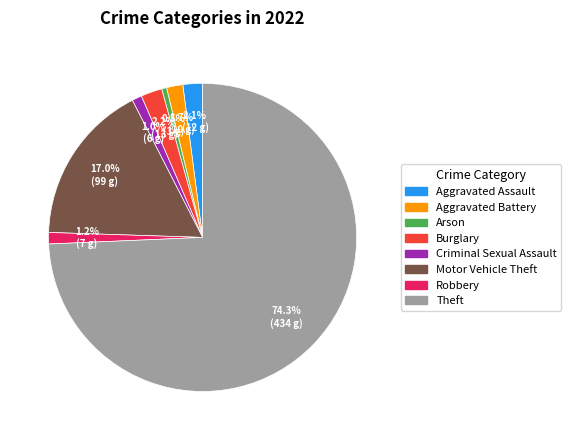

What is the largest slice in the pie chart?

Theft